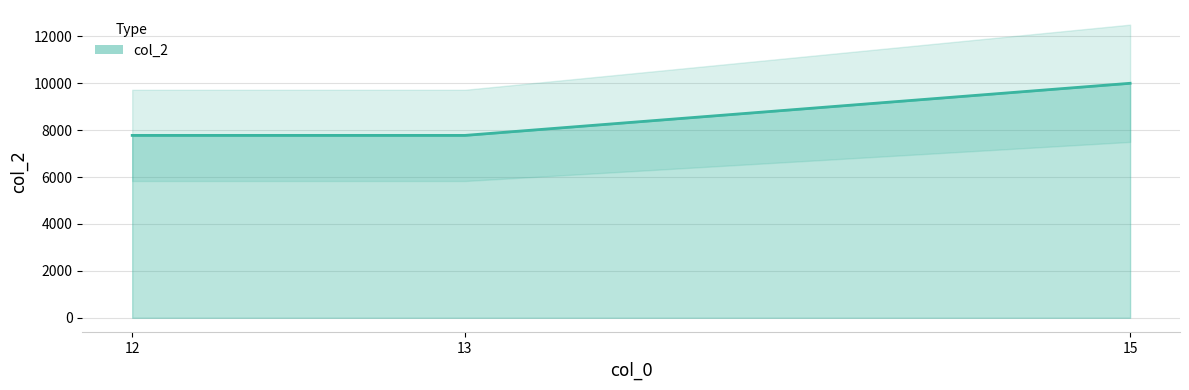

What is the approximate value at 13?

7777